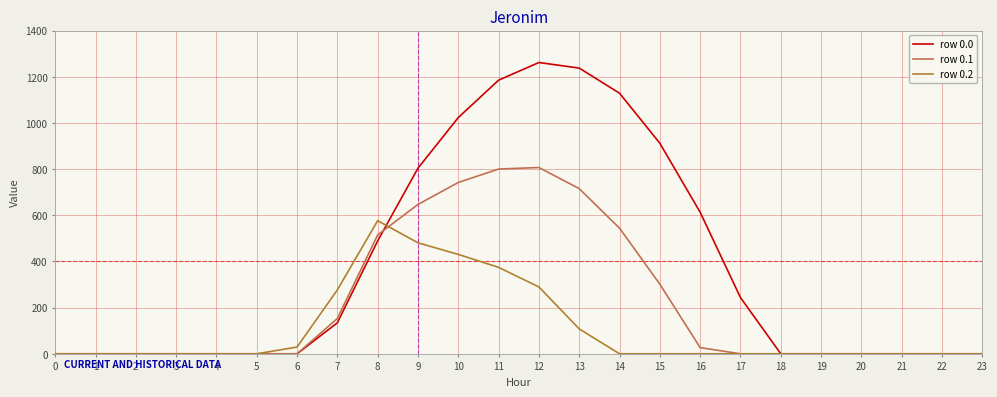

Rank the series by their maximum value, from highest to lowest.

row 0.0, row 0.1, row 0.2